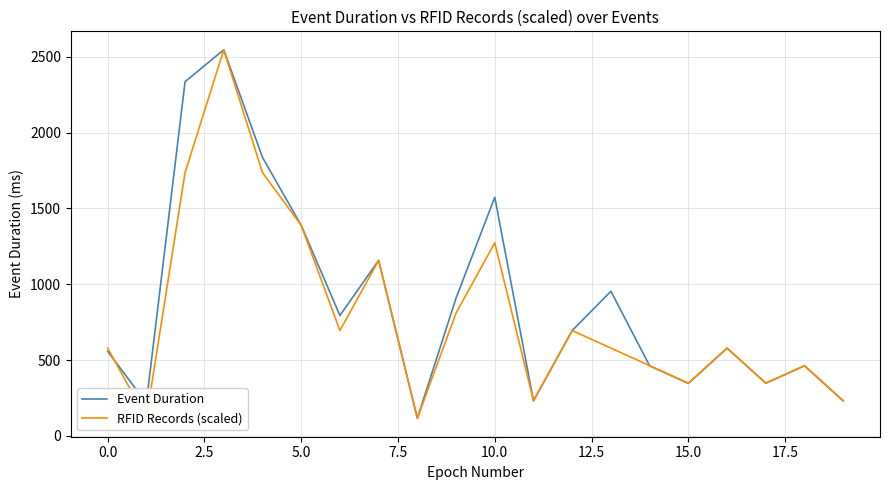

How many data points does each series have?

20